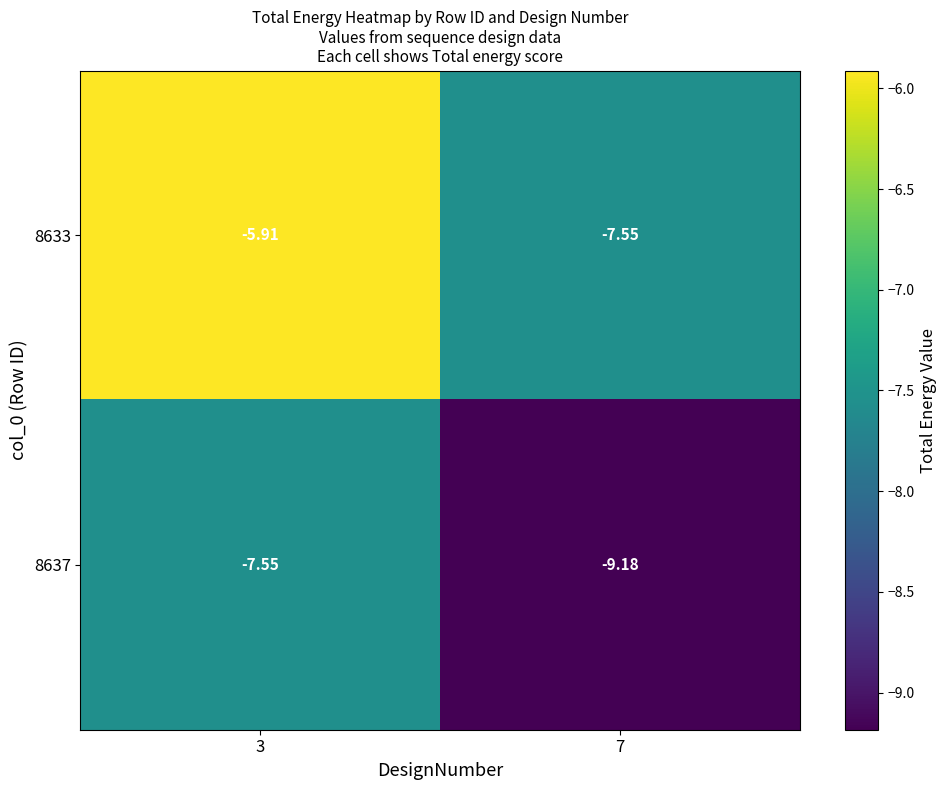

What is the maximum value shown in the chart?

-5.9